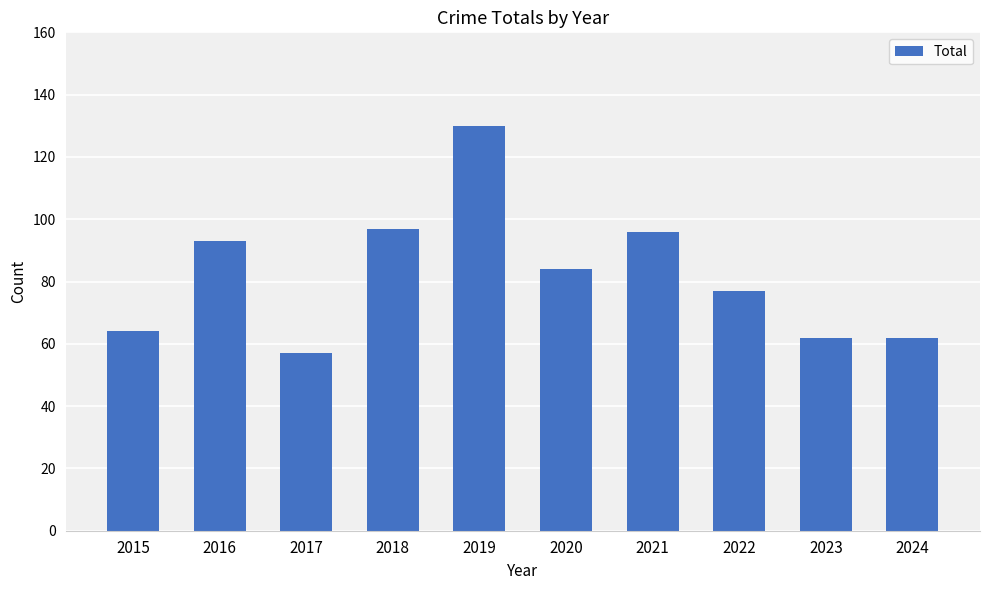

True or false: the data shows 96 at 2021.

True